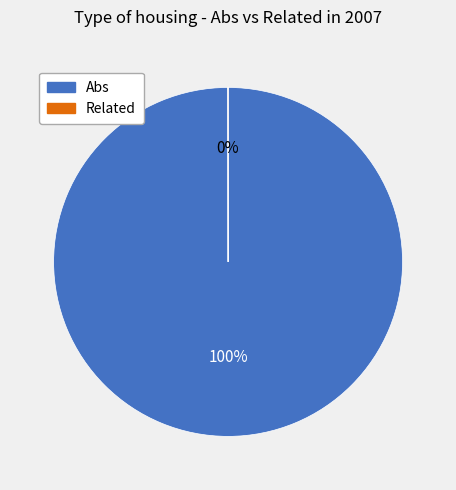

Which slice is the largest?

Abs